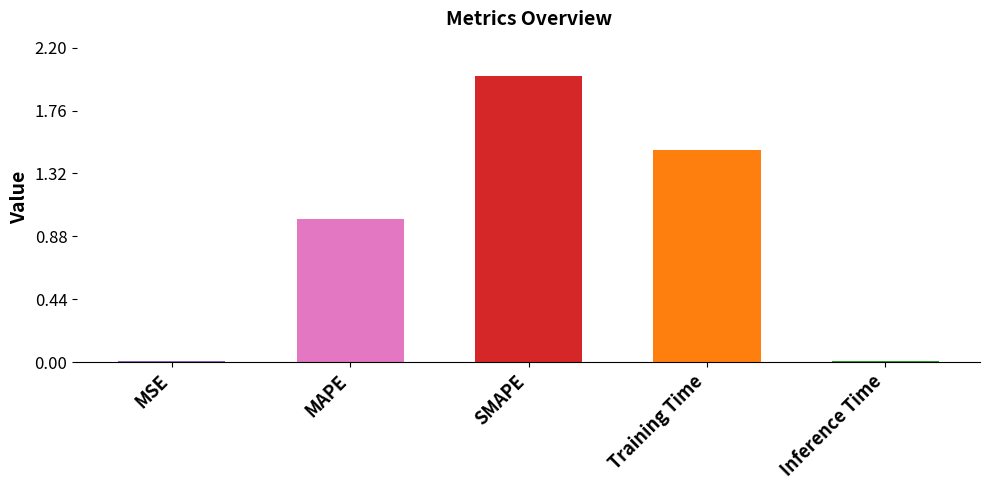

What is the change in value from MAPE to SMAPE?

+1.0